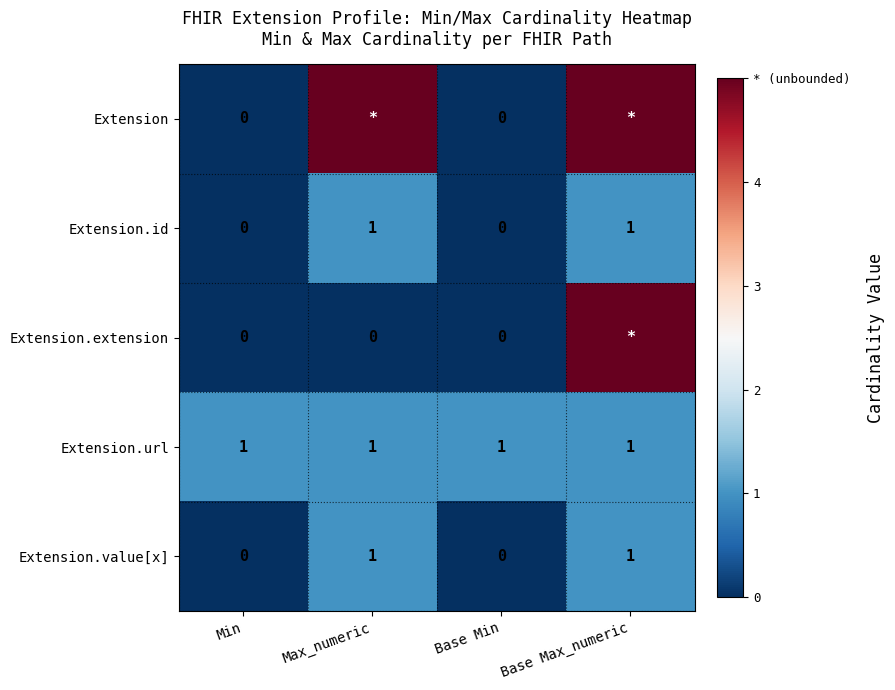

The value of Extension.value[x] at Base Min is 0. True or false?

True